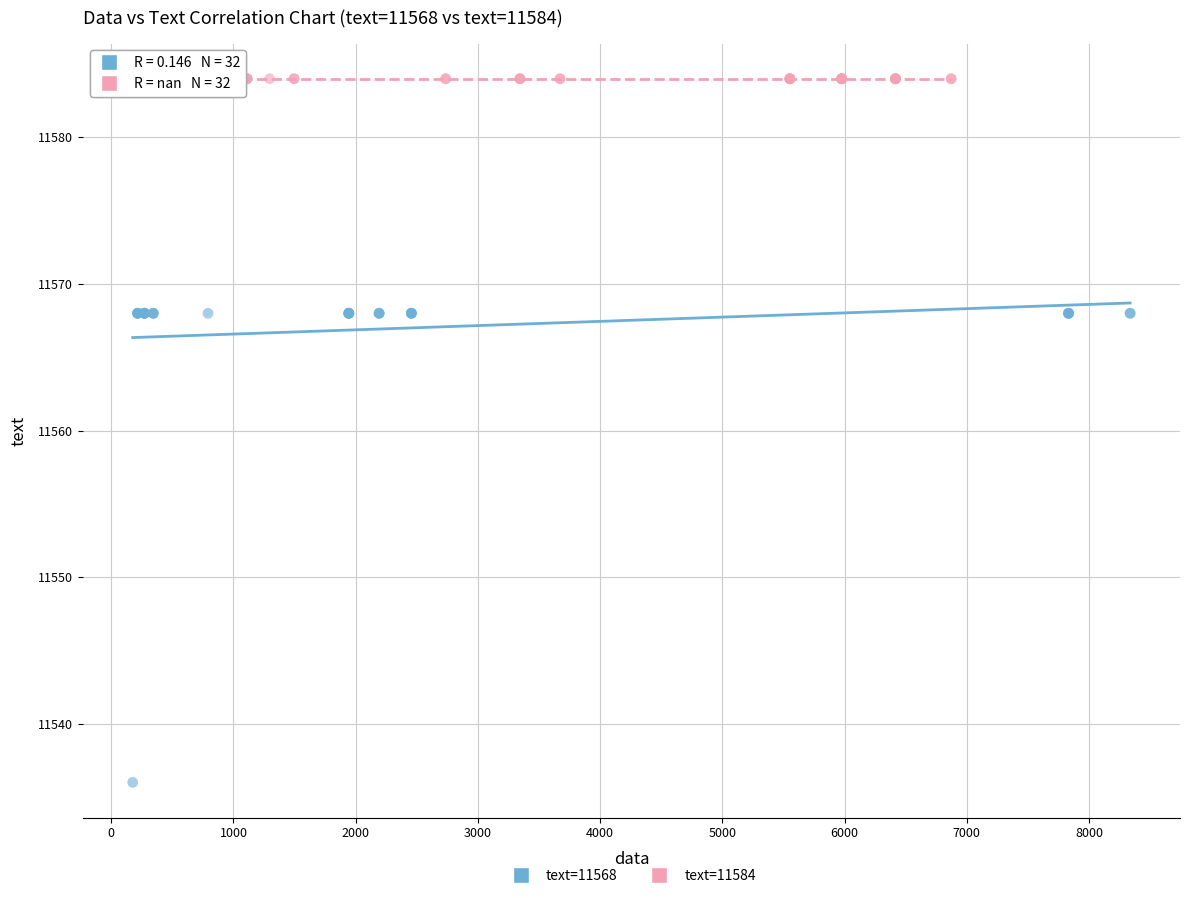

Which series reaches the minimum Y coordinate?

text=11568